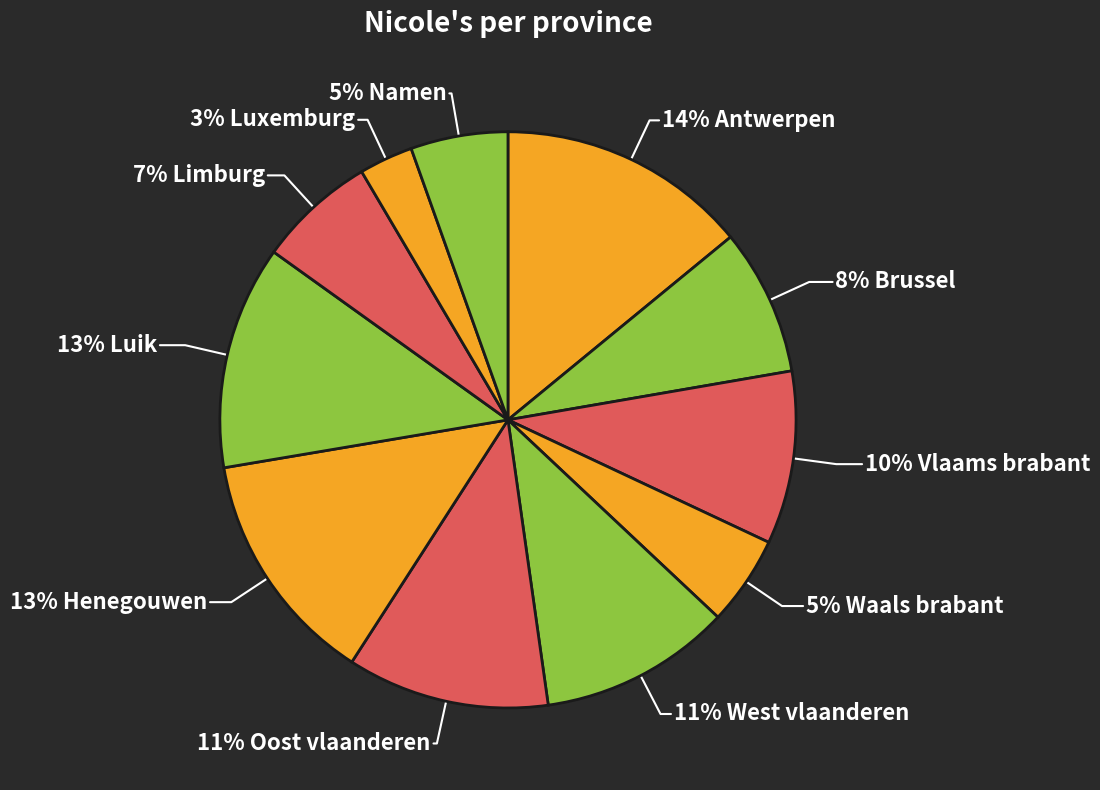

What is the largest slice in the pie chart?

Antwerpen